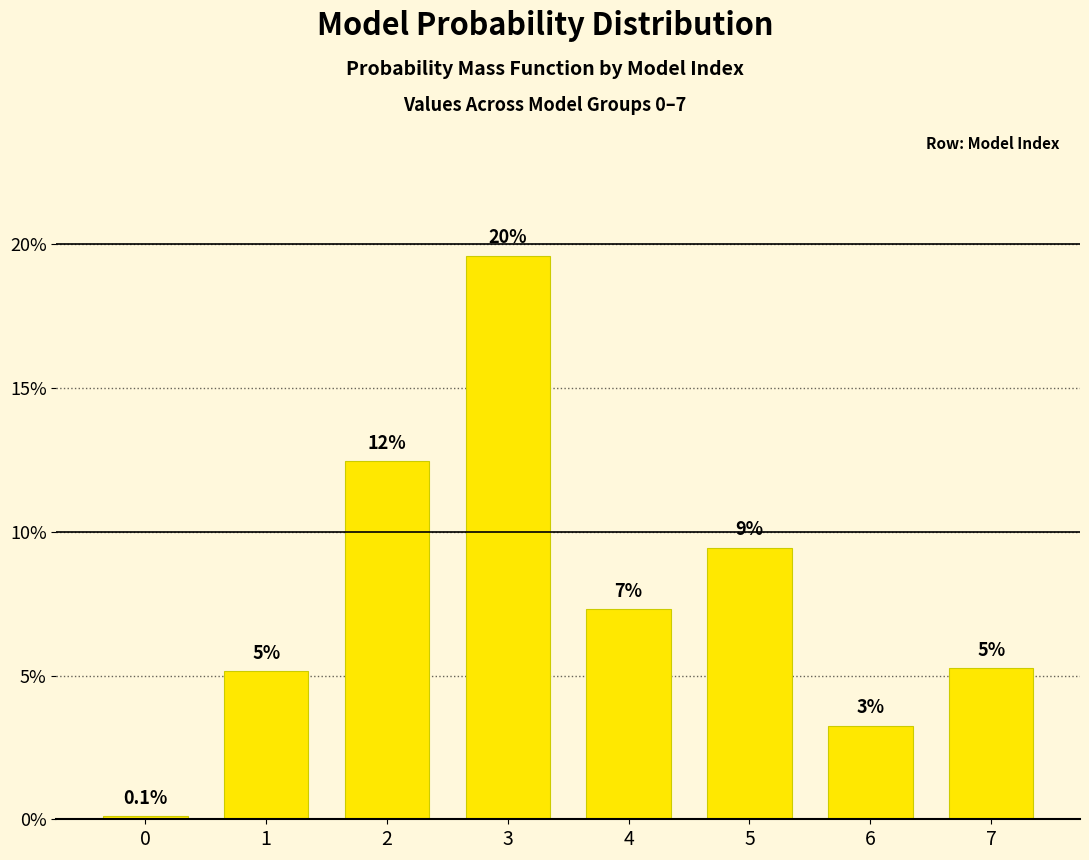

Are the bars horizontal?

No